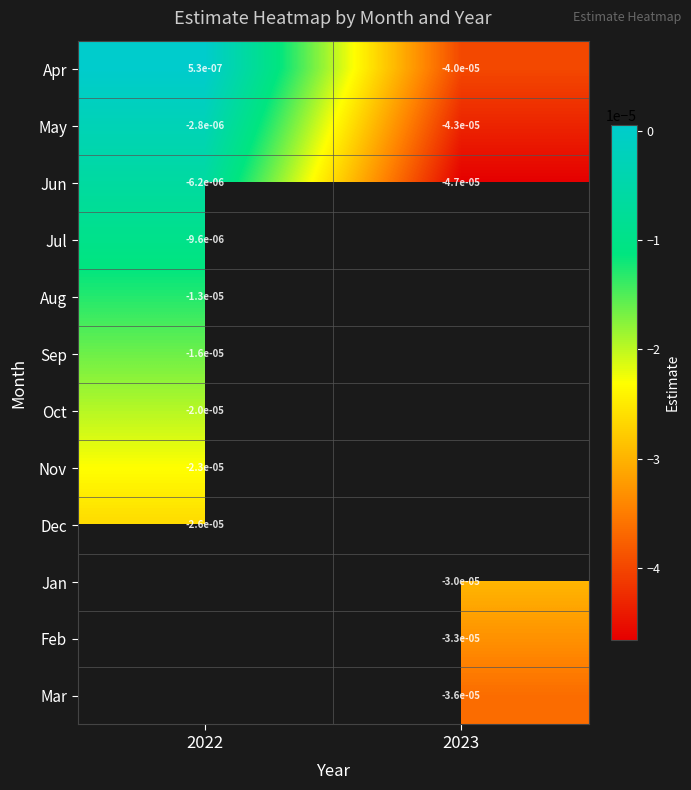

Where does the Apr series first go above 0?

2022